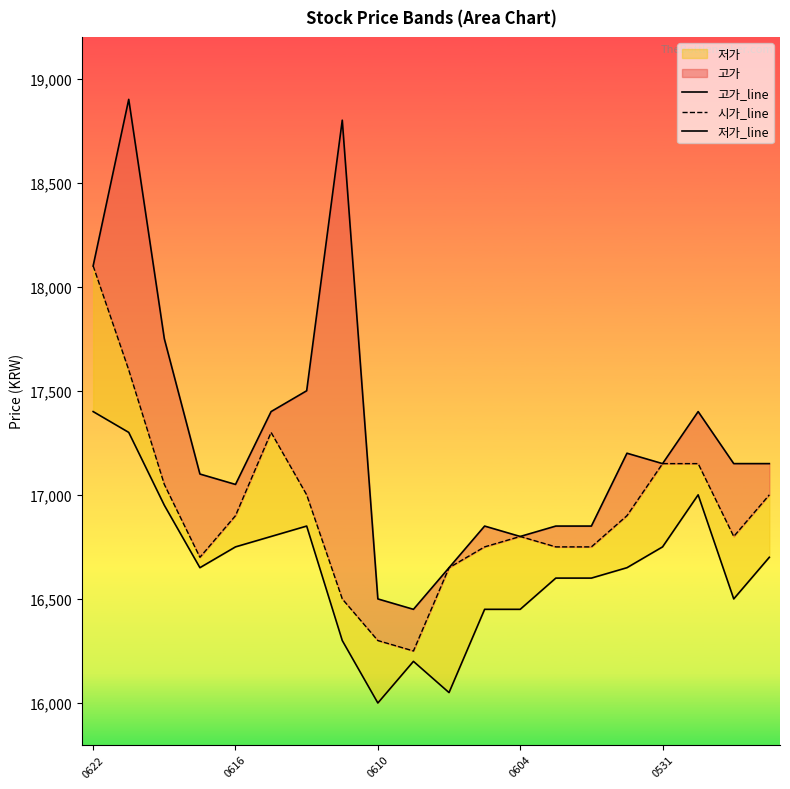

What is the average value of the 시가_line series?

16920